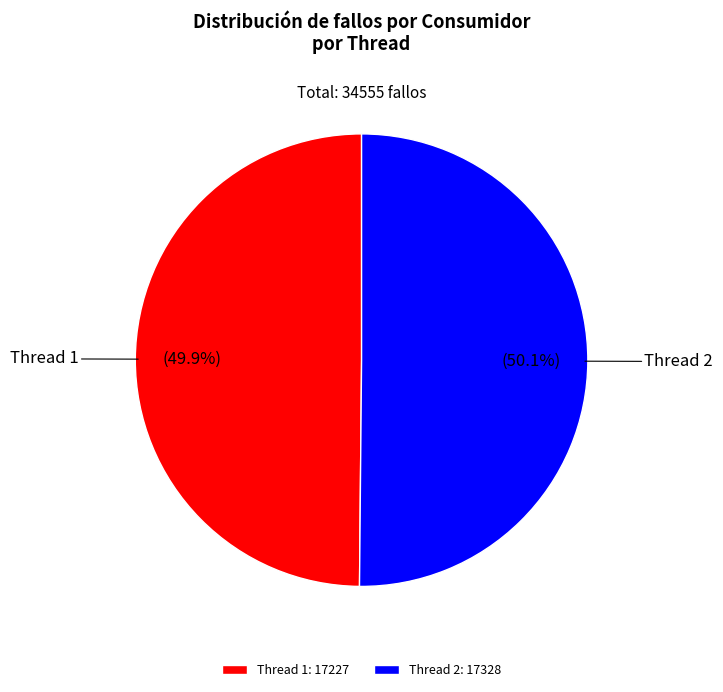

Is there a majority slice in this chart?

Yes